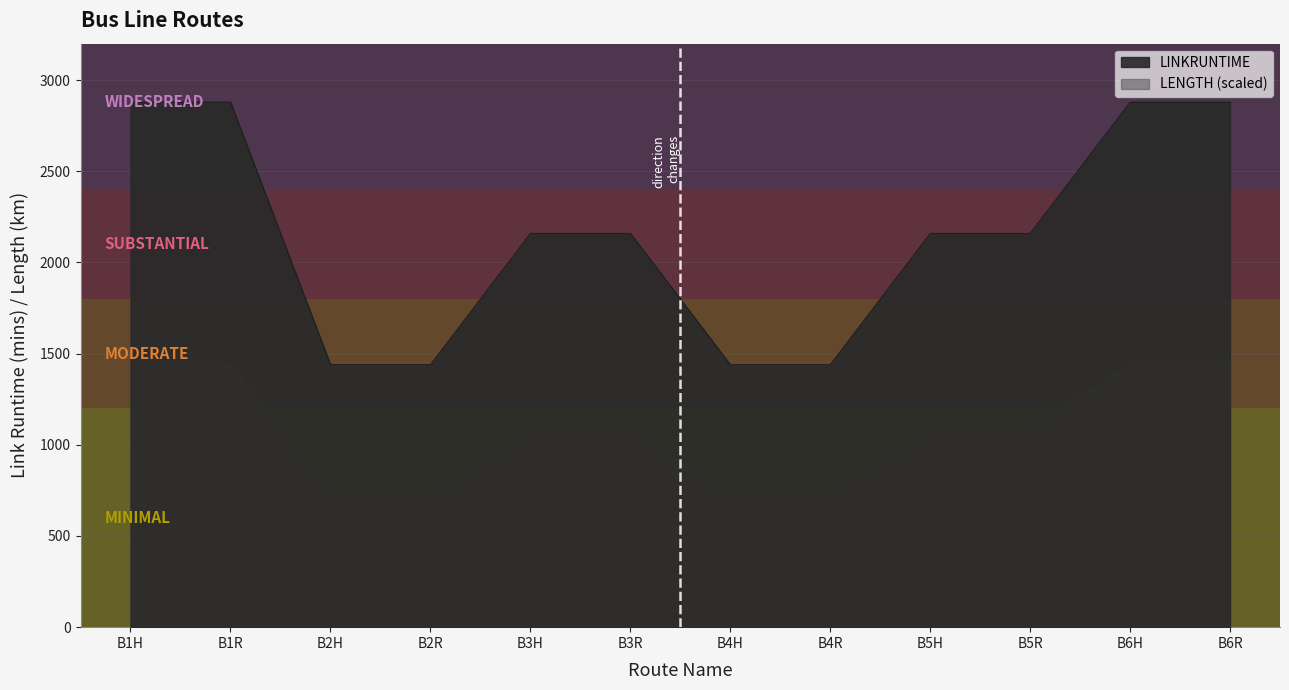

What is the value of the LENGTH point at the 12th from the left?

1440